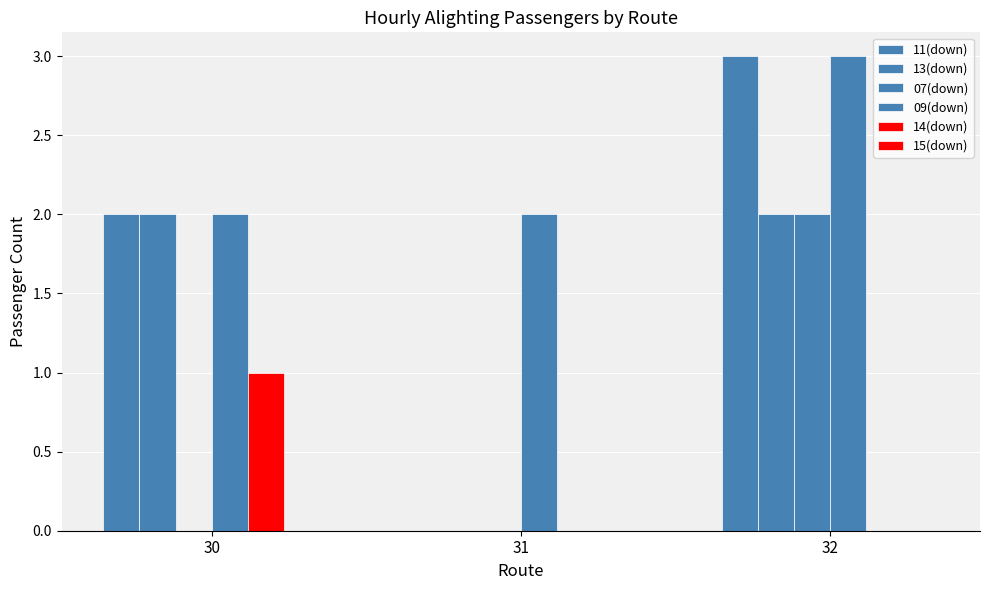

At which label does 11(down) first exceed 2?

32